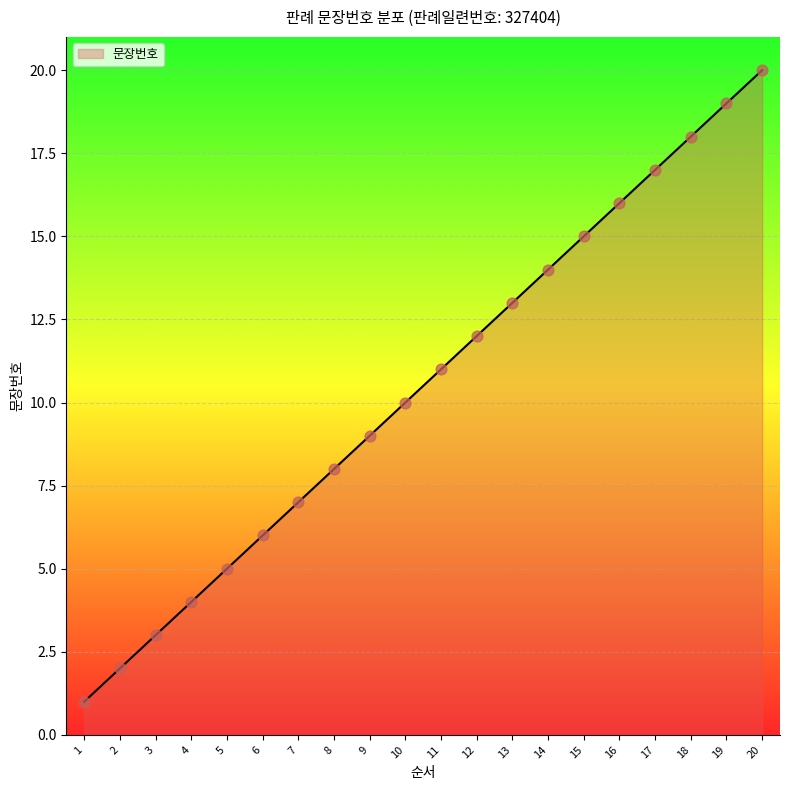

Which has a higher value, 14 or 12?

14